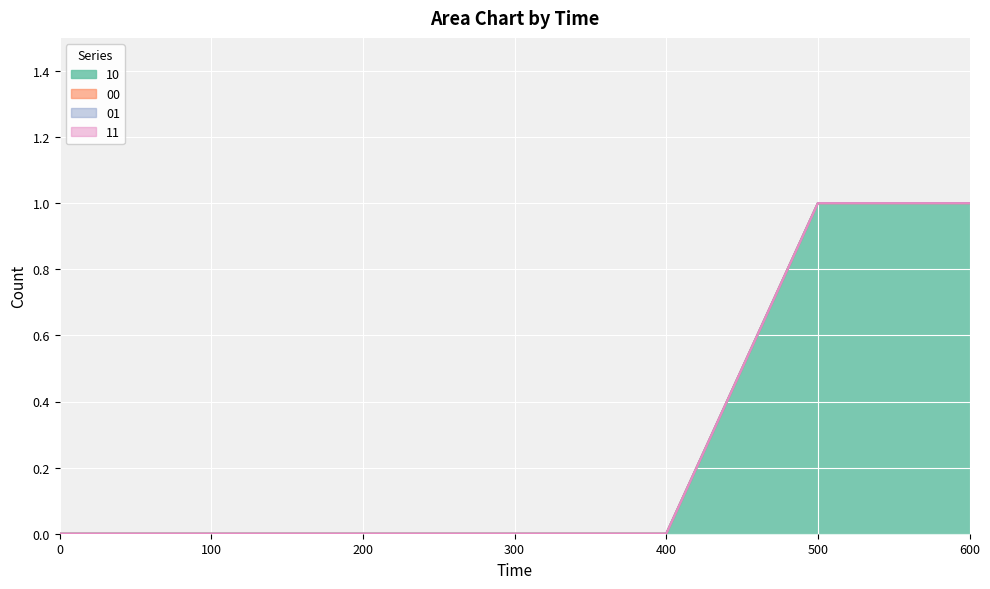

The 10 series shows 0 at 300. True or false?

True